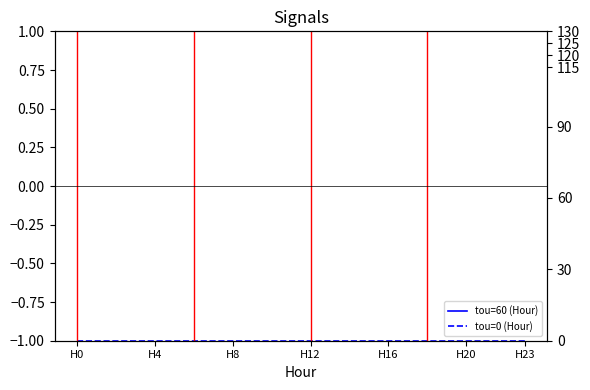

True or false: tou=60 (Hour) and tou=0 (Hour) cross at least once.

False